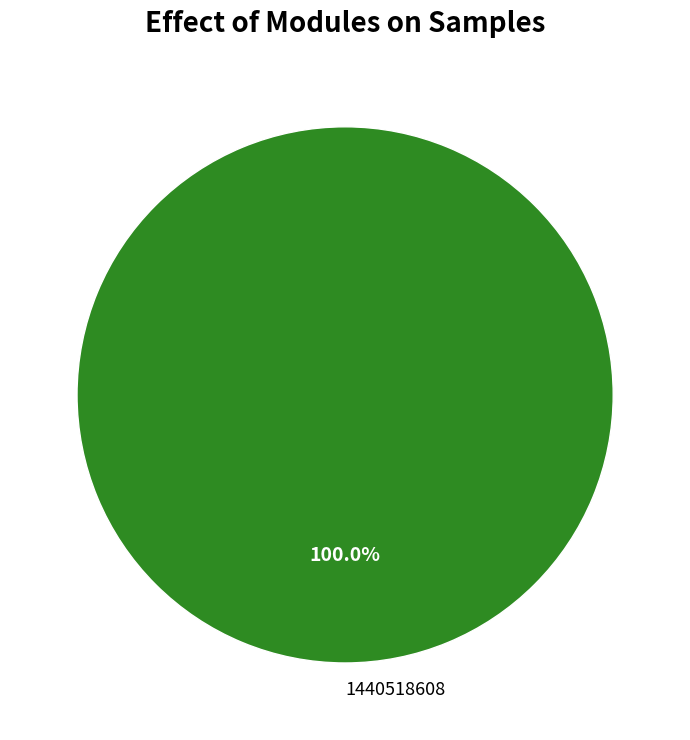

Rank the categories by value from lowest to highest.

1440518608